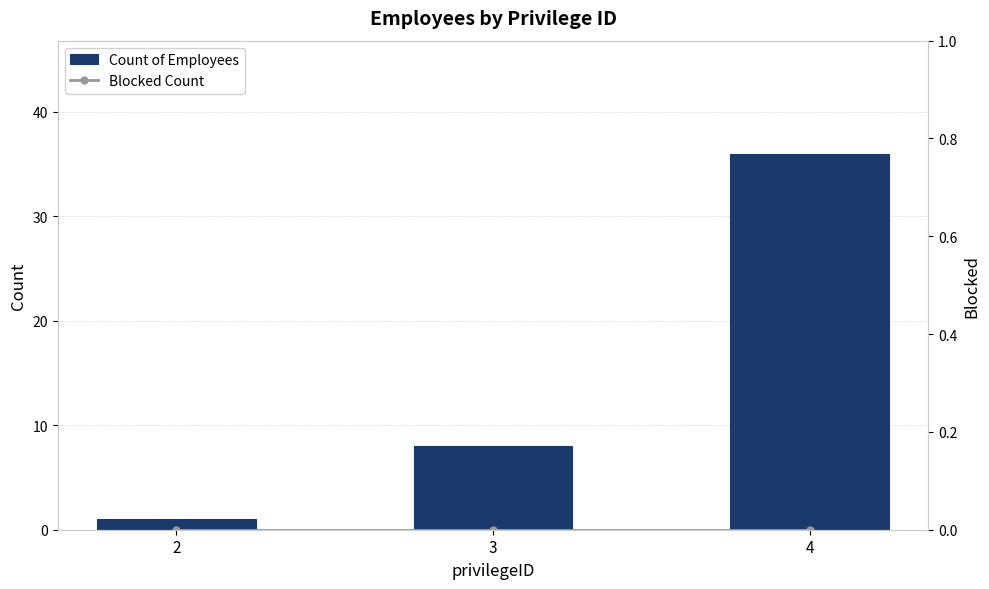

Which series changed the most between 2 and 3?

Count of Employees